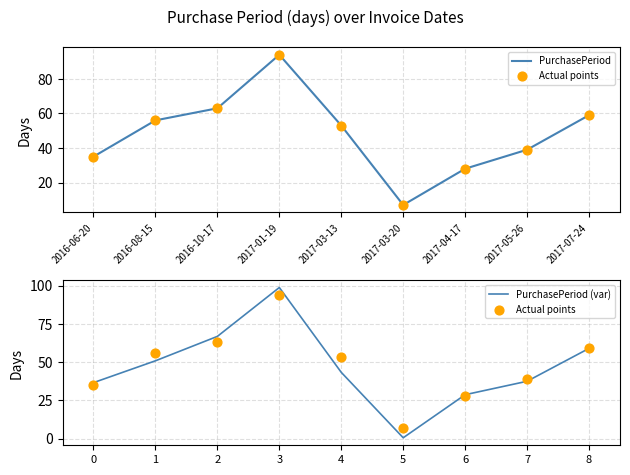

Which series has the widest spread of Y values?

PurchasePeriod (var)